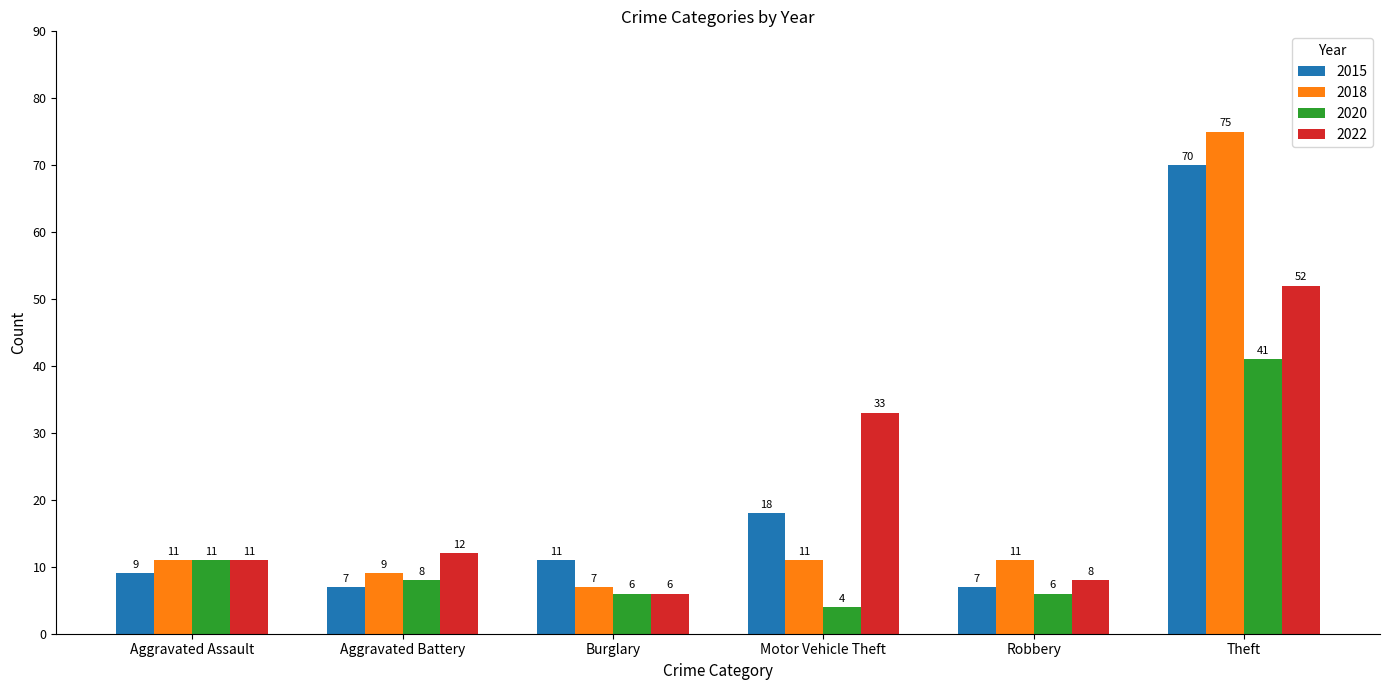

What is the maximum value for 2018?

75